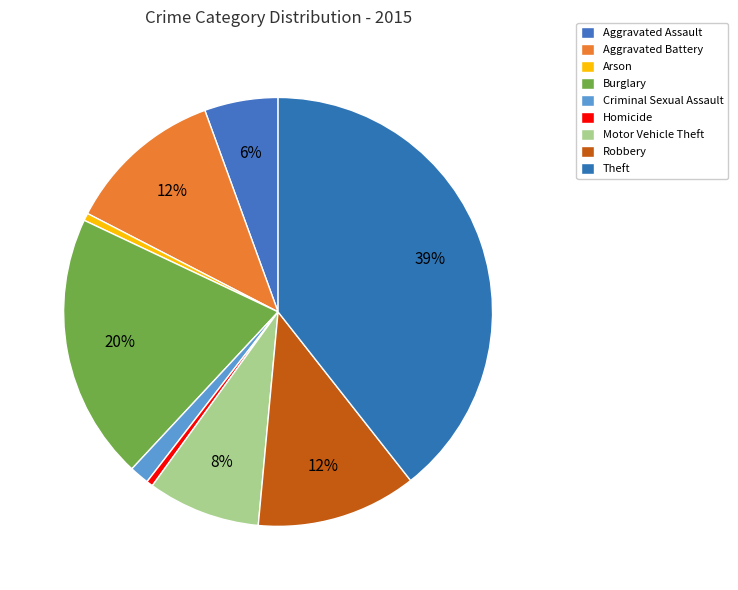

How many segments does this pie chart have?

9